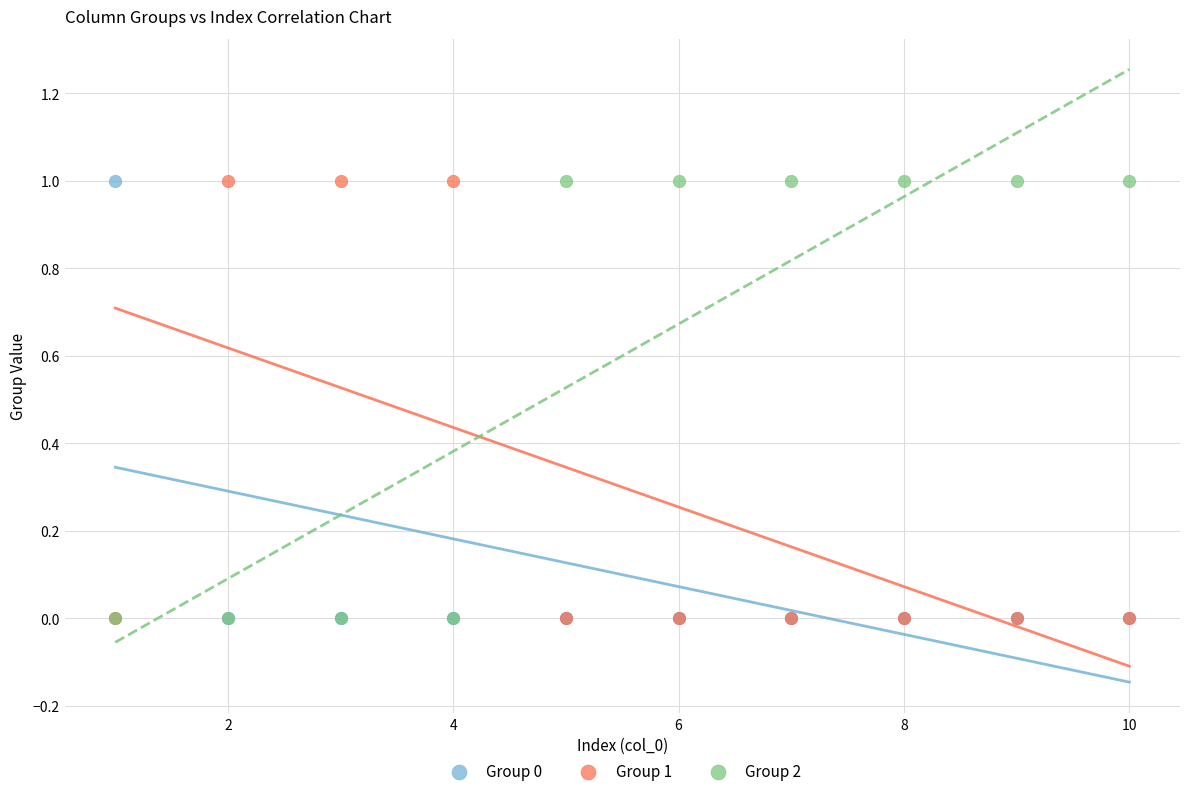

What are all the series names shown in the legend?

Group 0, Group 1, Group 2